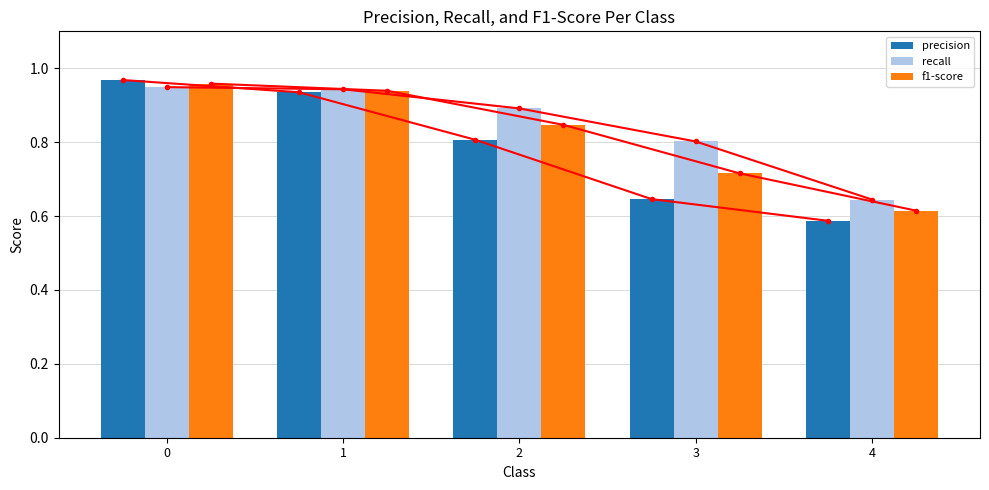

Are the bars grouped side by side (vs. stacked)?

Yes